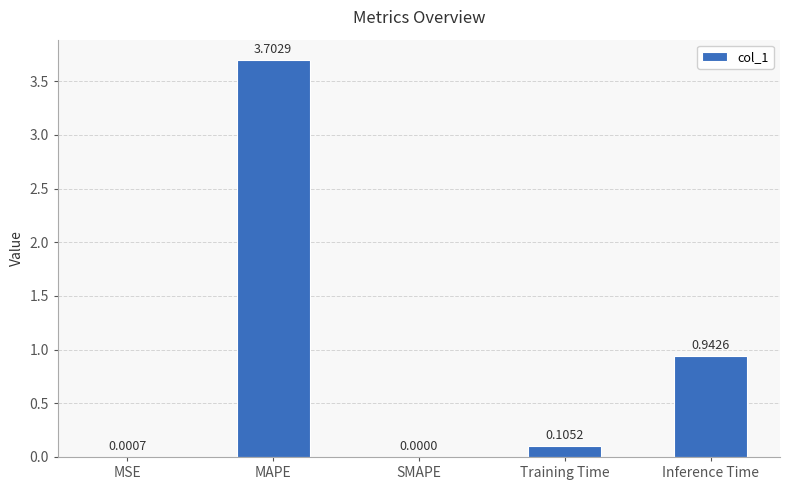

What is the sum of all values?

4.8